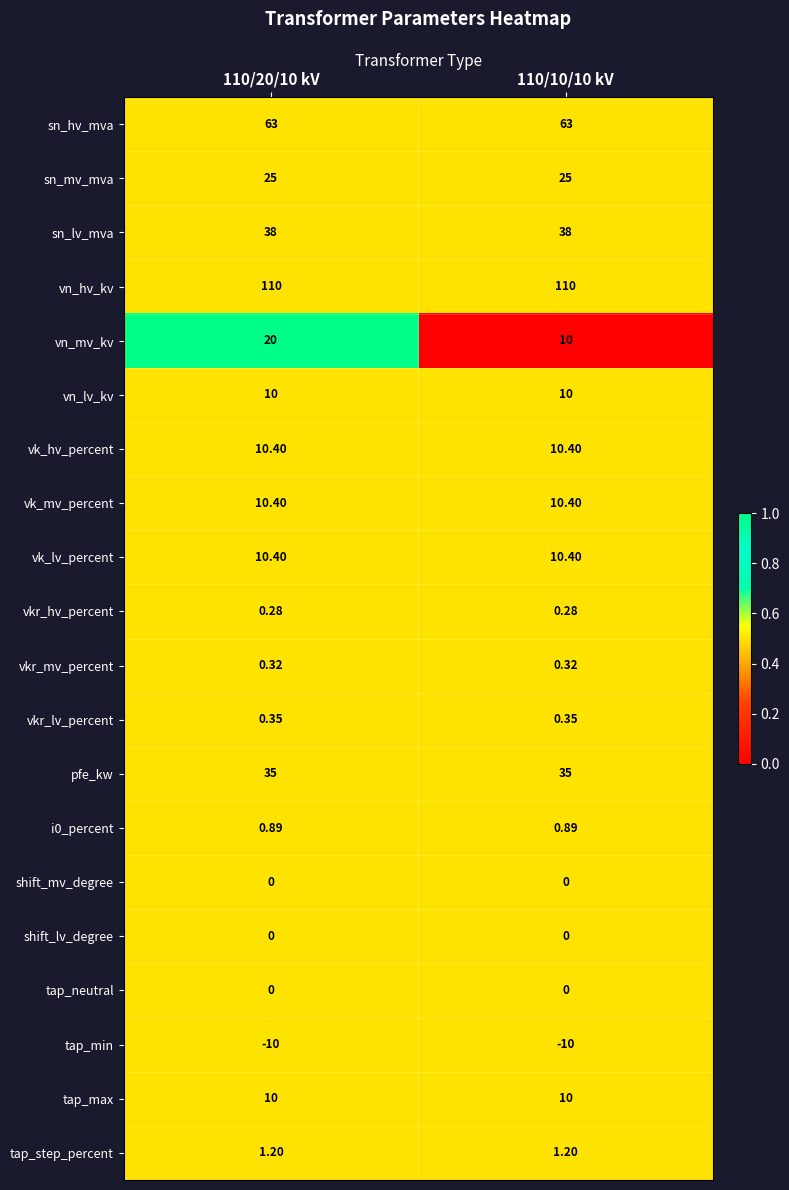

Which series changed the most between 110/20/10 kV and 110/10/10 kV?

vn_mv_kv